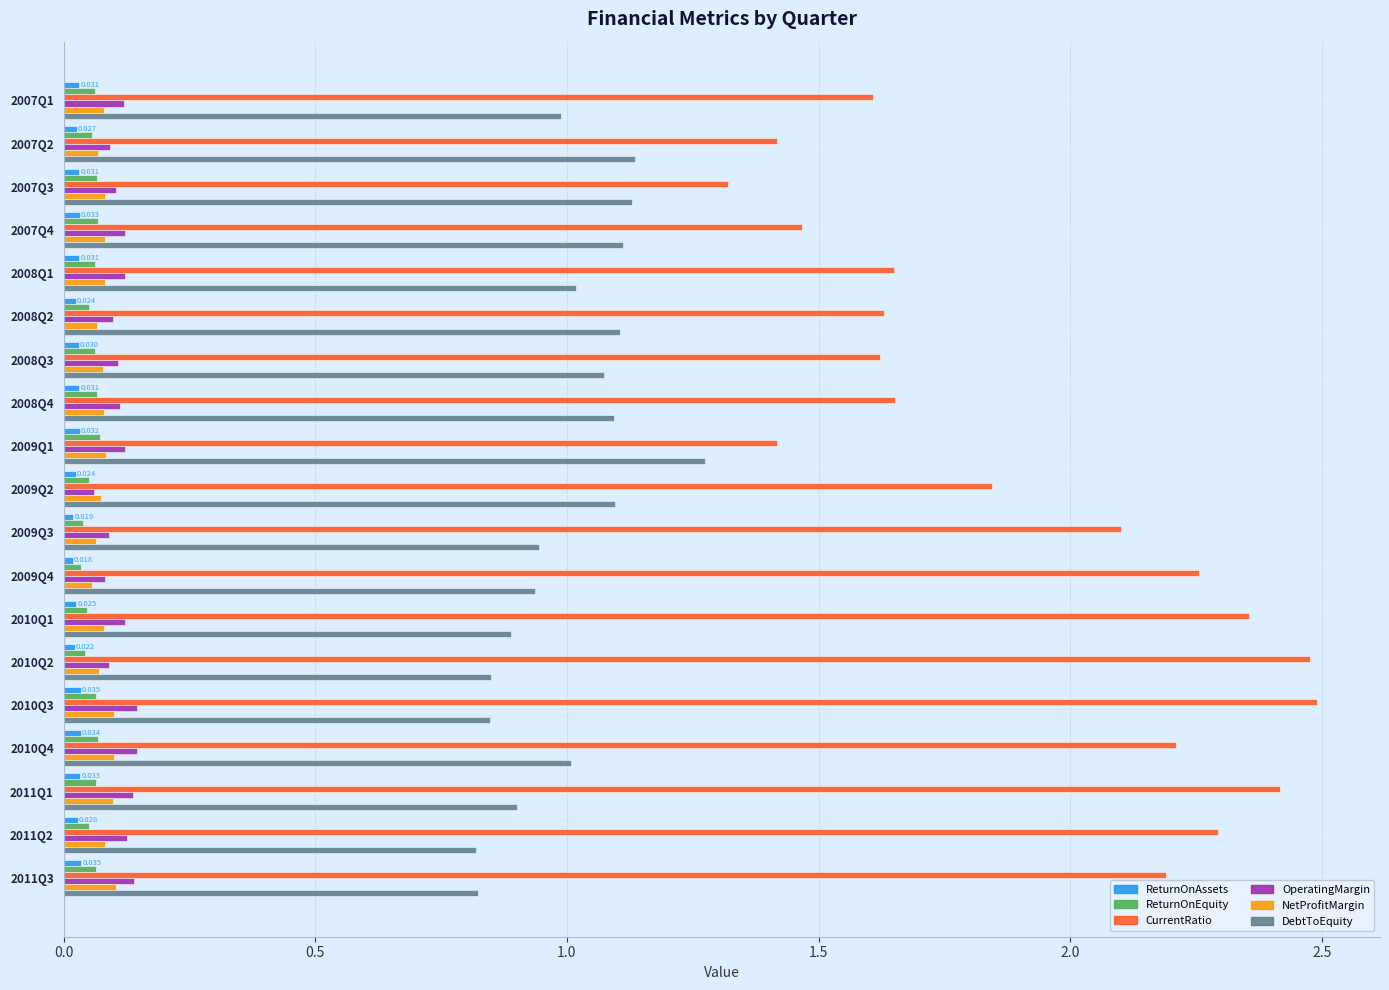

Which series has the largest total across all categories?

CurrentRatio